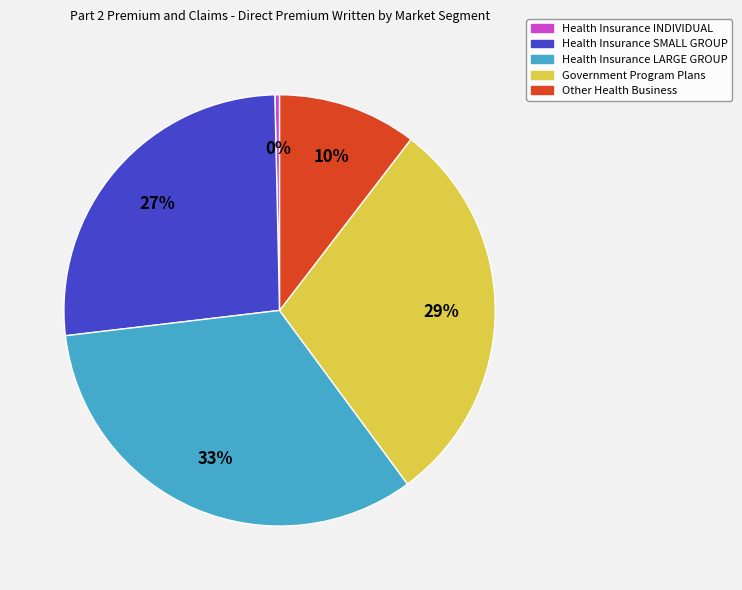

Does Government Program Plans account for over 50% of the chart?

No